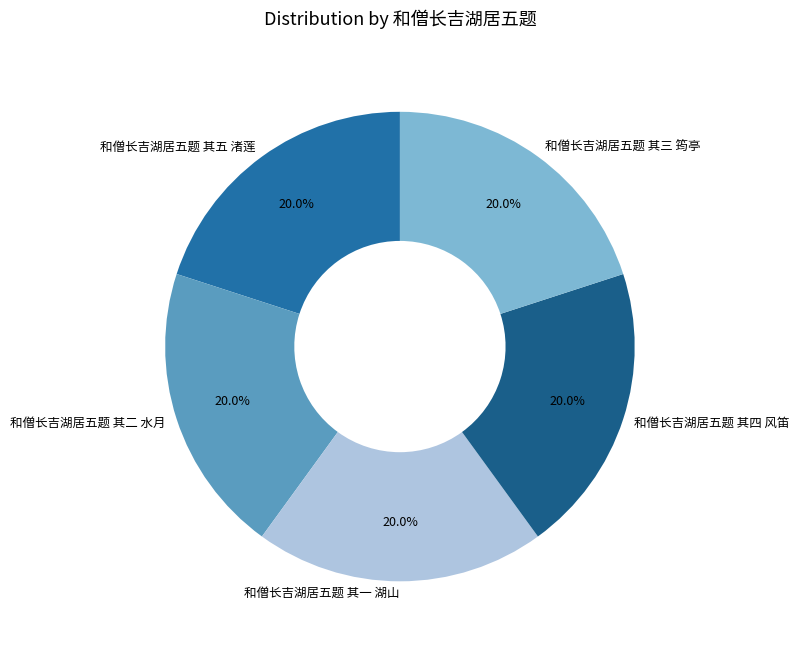

Is 和僧长吉湖居五题 其二 水月 the majority of the pie?

No